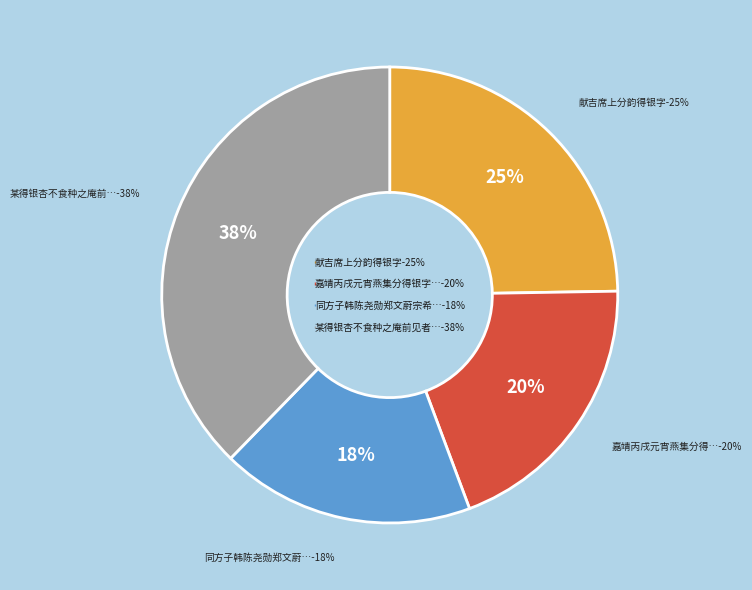

Which slice is the smallest?

同方子韩陈尧勋郑文蔚宗希文集林廷济迎翠楼得银字